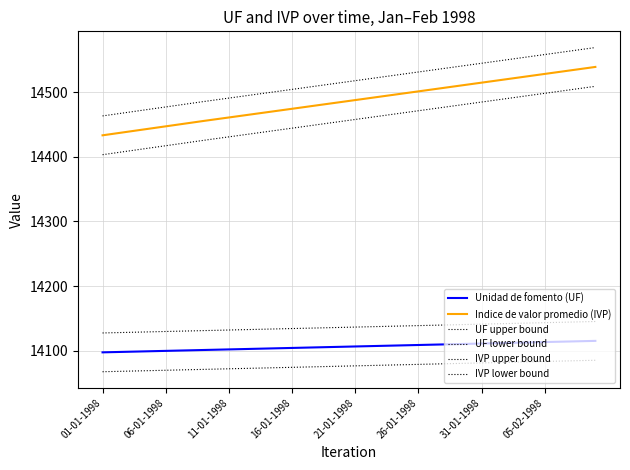

Reading right to left, transcribe all the data shown in this chart.

Unidad de fomento (UF): 14115.1	14114.7	14114.2	14113.8	14113.3	14112.9	14112.4	14111.9	14111.5	14111.0	14110.6	14110.1	14109.7	14109.2	14108.8	14108.3	14107.8	14107.4	14106.9	14106.5	14106.0	14105.6	14105.1	14104.7	14104.2	14103.8	14103.3	14102.8	14102.4	14101.9	14101.5	14101.0	14100.6	14100.1	14099.6	14099.2	14098.7	14098.3	14097.8	14097.4
Indice de valor promedio (IVP): 14539.0	14536.3	14533.6	14530.9	14528.2	14525.5	14522.8	14520.1	14517.4	14514.7	14512.0	14509.3	14506.6	14503.9	14501.2	14498.5	14495.8	14493.1	14490.5	14487.8	14485.1	14482.4	14479.7	14477.0	14474.3	14471.6	14468.9	14466.2	14463.5	14460.8	14458.1	14455.5	14452.7	14449.9	14447.1	14444.3	14441.6	14438.8	14436.0	14433.2
UF upper bound: 14145.1	14144.7	14144.2	14143.8	14143.3	14142.9	14142.4	14141.9	14141.5	14141.0	14140.6	14140.1	14139.7	14139.2	14138.8	14138.3	14137.8	14137.4	14136.9	14136.5	14136.0	14135.6	14135.1	14134.7	14134.2	14133.8	14133.3	14132.8	14132.4	14131.9	14131.5	14131.0	14130.6	14130.1	14129.6	14129.2	14128.7	14128.3	14127.8	14127.4
UF lower bound: 14085.1	14084.7	14084.2	14083.8	14083.3	14082.9	14082.4	14081.9	14081.5	14081.0	14080.6	14080.1	14079.7	14079.2	14078.8	14078.3	14077.8	14077.4	14076.9	14076.5	14076.0	14075.6	14075.1	14074.7	14074.2	14073.8	14073.3	14072.8	14072.4	14071.9	14071.5	14071.0	14070.6	14070.1	14069.6	14069.2	14068.7	14068.3	14067.8	14067.4
IVP upper bound: 14569.0	14566.3	14563.6	14560.9	14558.2	14555.5	14552.8	14550.1	14547.4	14544.7	14542.0	14539.3	14536.6	14533.9	14531.2	14528.5	14525.8	14523.1	14520.5	14517.8	14515.1	14512.4	14509.7	14507.0	14504.3	14501.6	14498.9	14496.2	14493.5	14490.8	14488.1	14485.5	14482.7	14479.9	14477.1	14474.3	14471.6	14468.8	14466.0	14463.2
IVP lower bound: 14509.0	14506.3	14503.6	14500.9	14498.2	14495.5	14492.8	14490.1	14487.4	14484.7	14482.0	14479.3	14476.6	14473.9	14471.2	14468.5	14465.8	14463.1	14460.5	14457.8	14455.1	14452.4	14449.7	14447.0	14444.3	14441.6	14438.9	14436.2	14433.5	14430.8	14428.1	14425.5	14422.7	14419.9	14417.1	14414.3	14411.6	14408.8	14406.0	14403.2